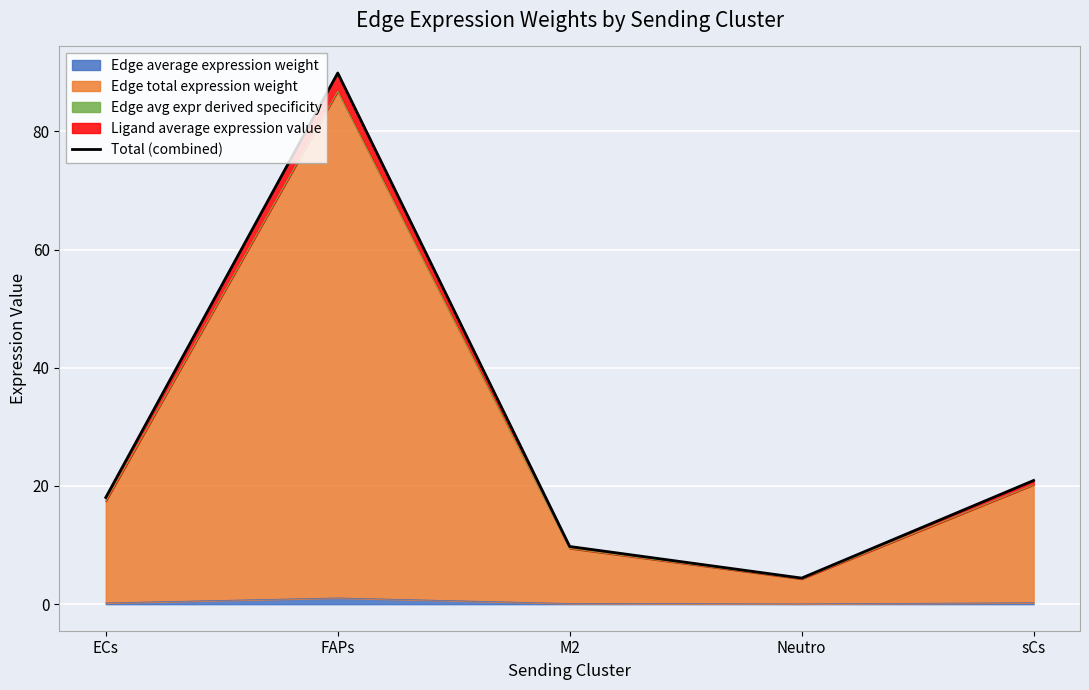

Does the chart display data point markers on the line(s)?

No